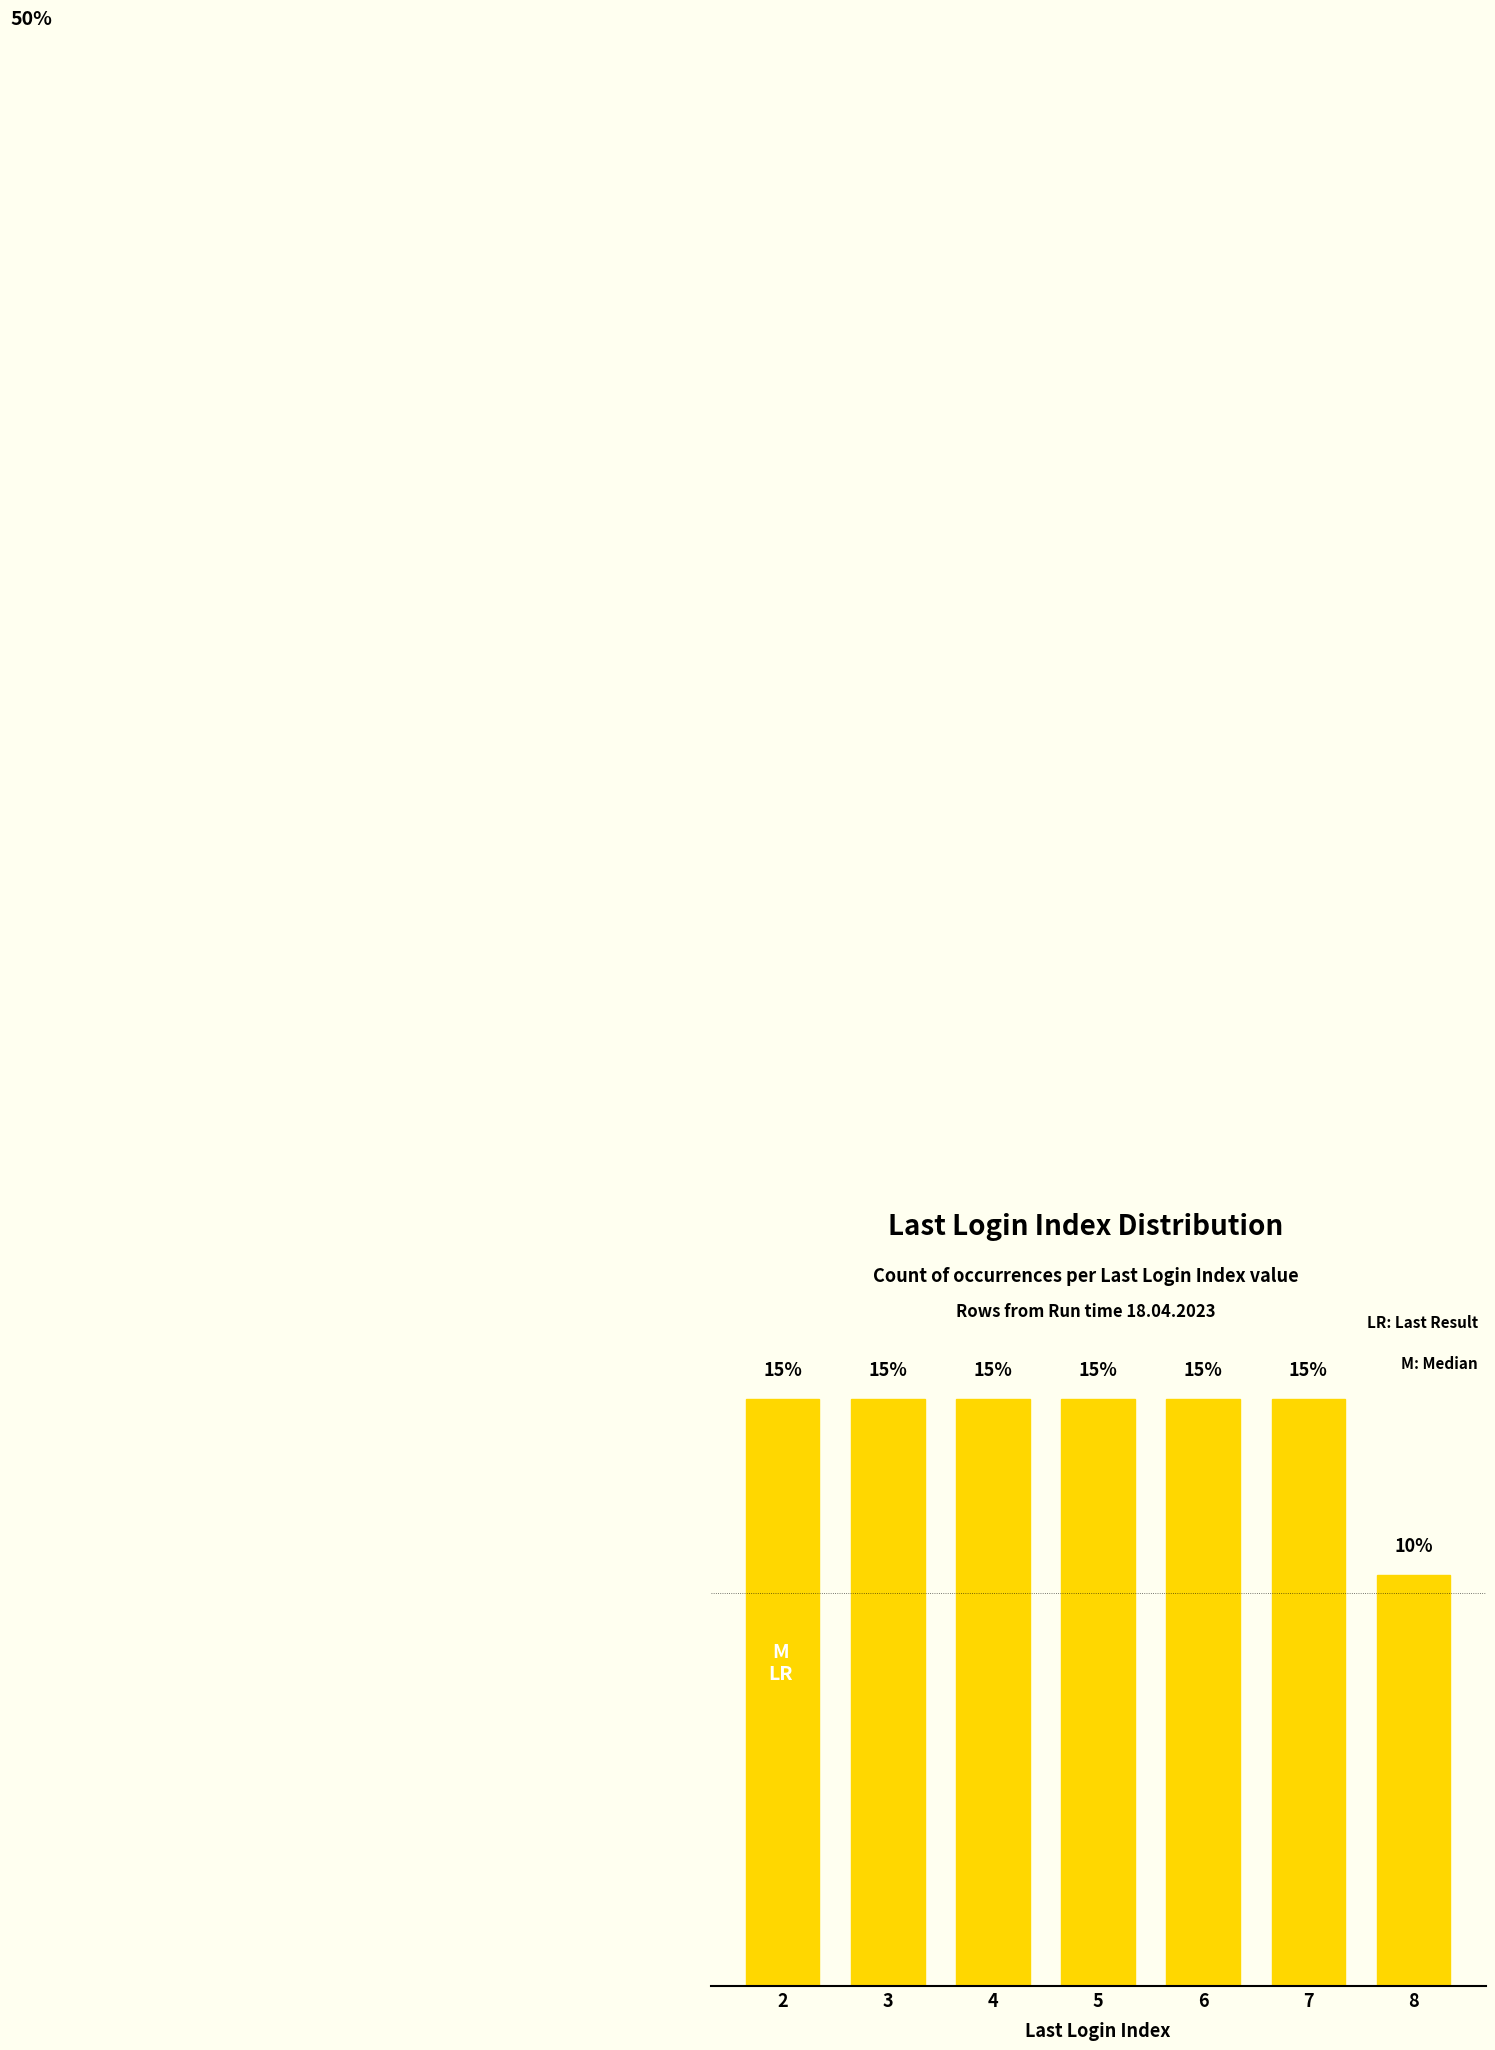

Which category has the lowest value across all series?

8